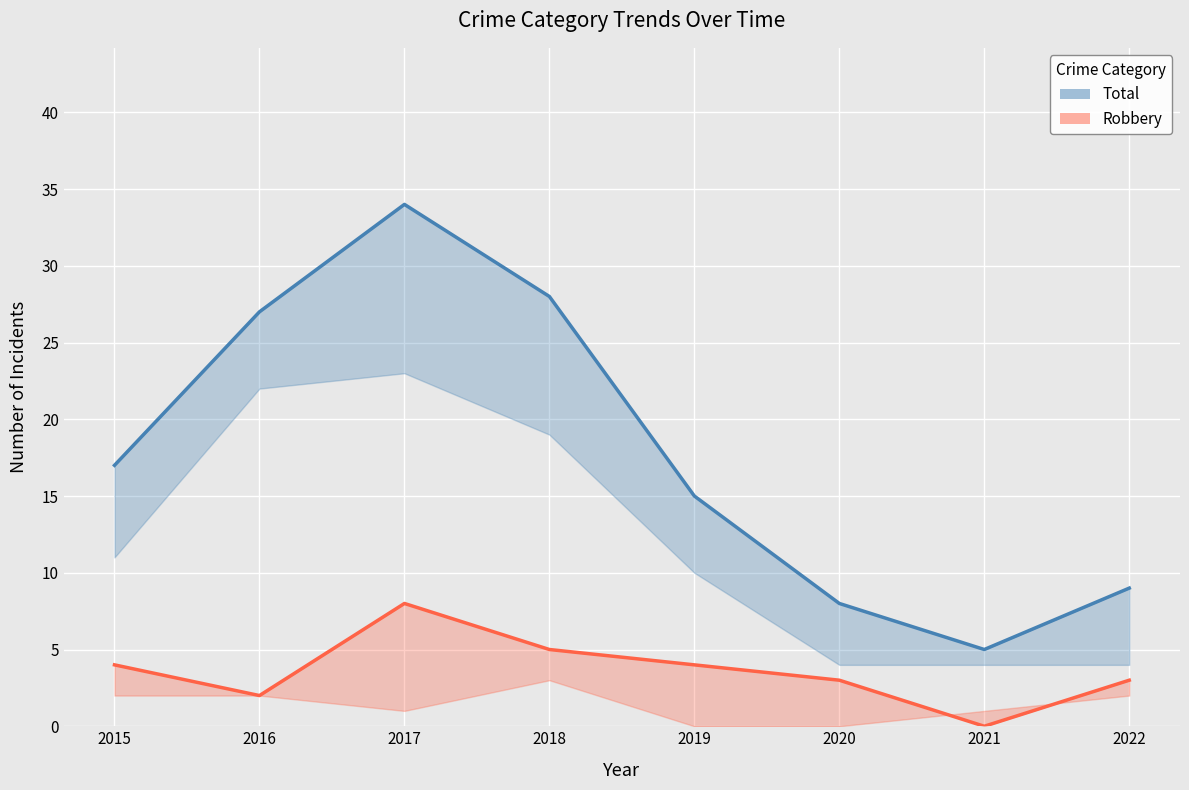

How many data points in Robbery are above 4?

2